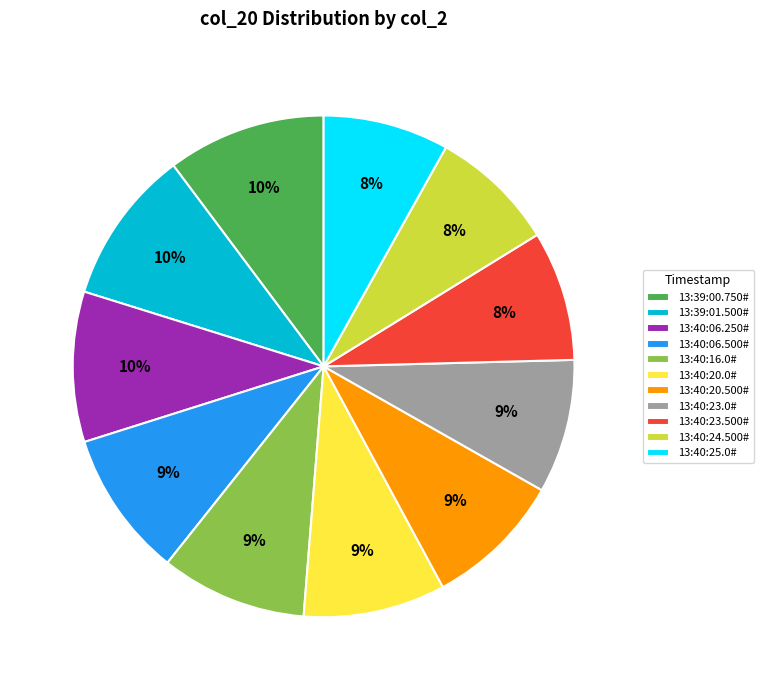

Which has a higher value, 13:40:06.250# or 13:40:20.500#?

13:40:06.250#